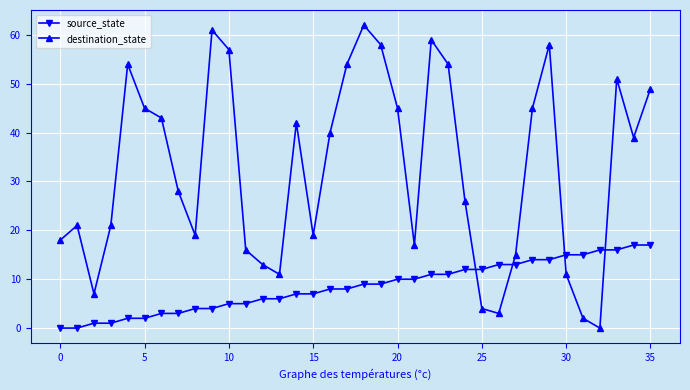

Which series has the widest spread of values?

destination_state